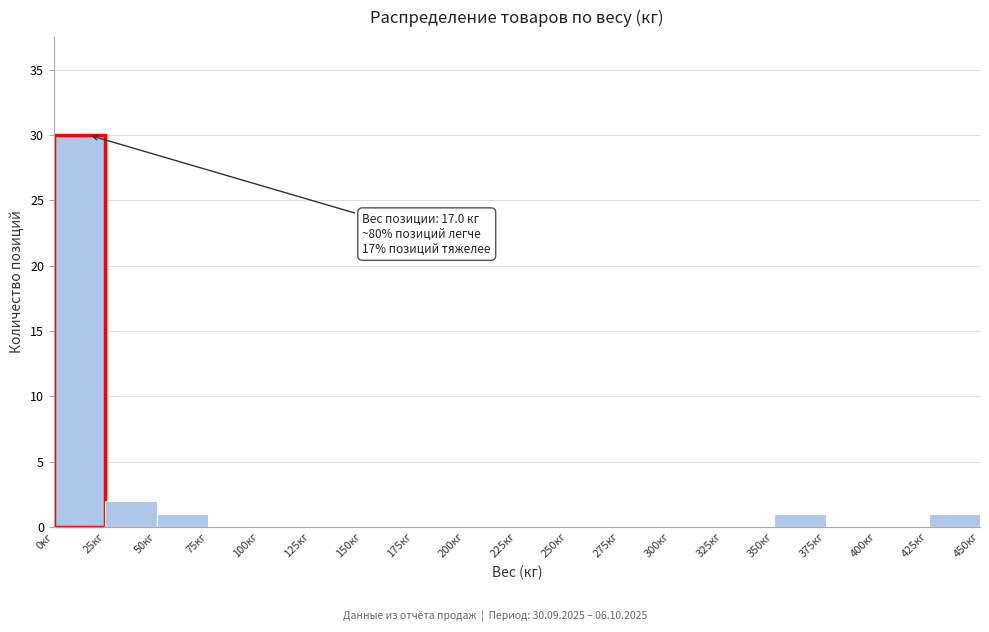

Over which range of the x-axis is the bar tallest?

0 to 25